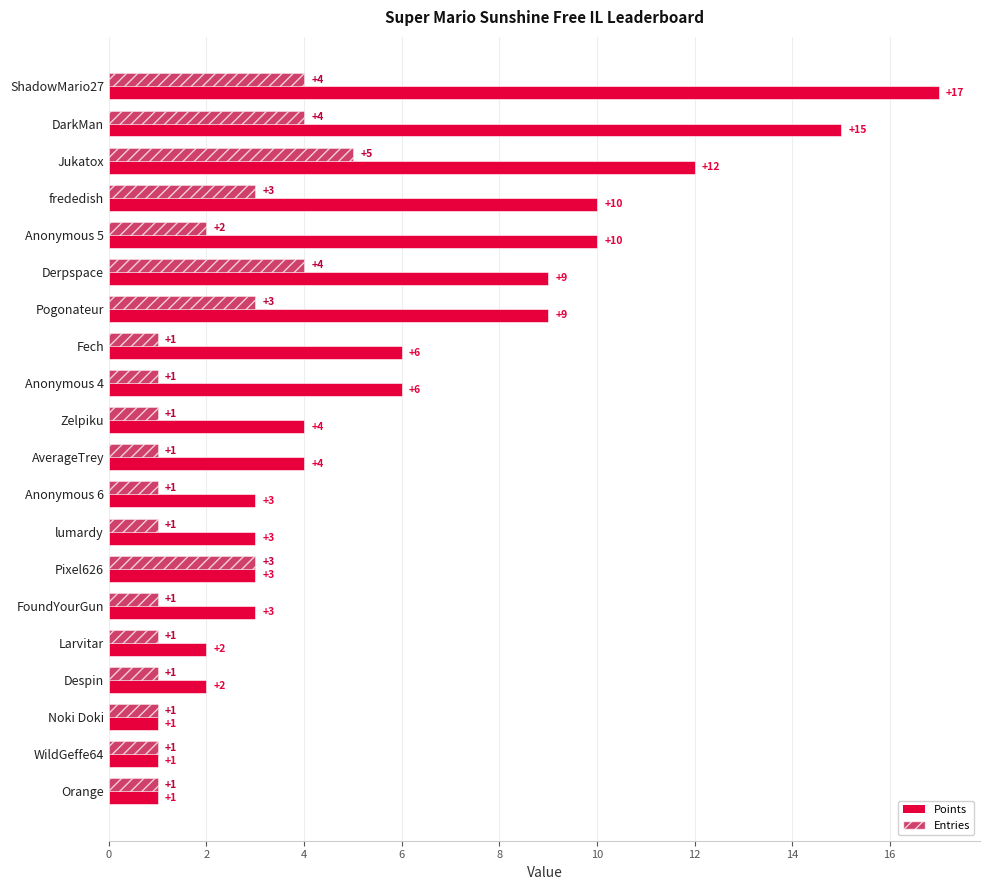

Count the Entries values in the range 1 to 3.

16